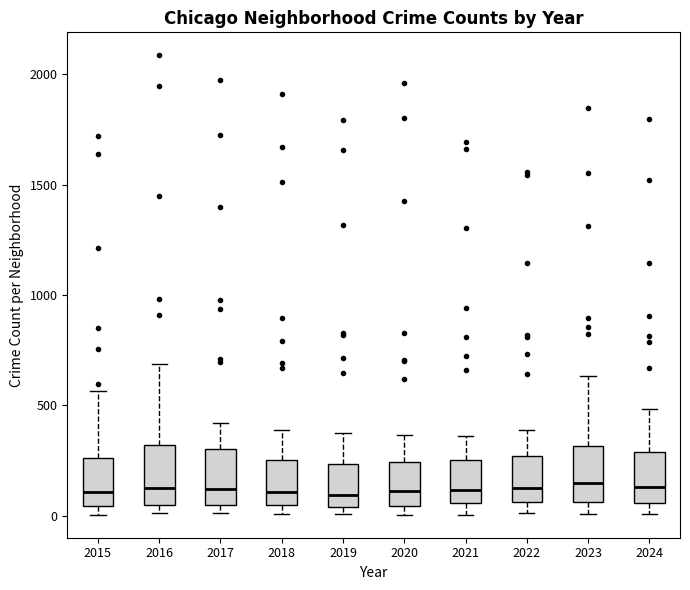

Where does the upper whisker of the box at x = 2021 end on the y-axis? The values are not printed on the chart, so give them approximately, as read against the axis.

350